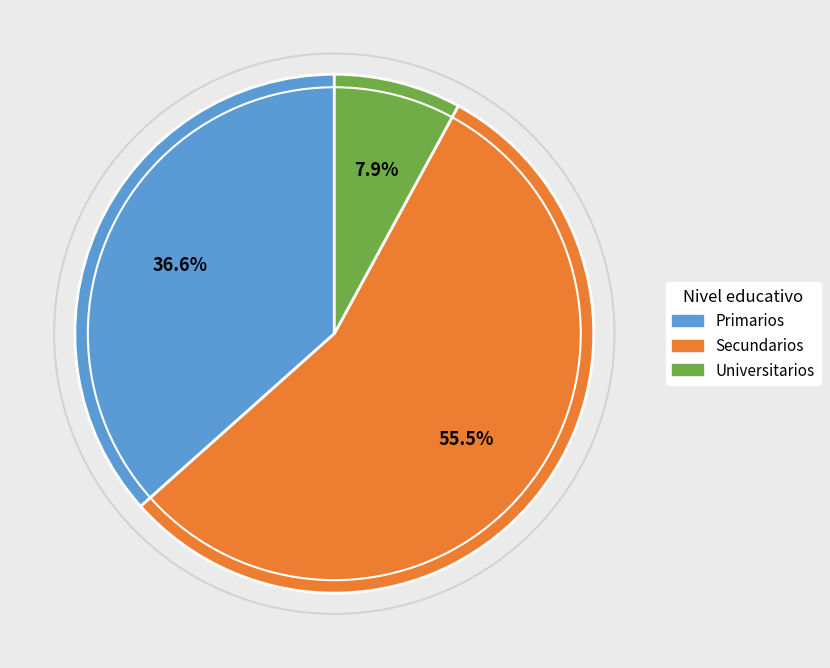

Is Primarios the majority of the pie?

No